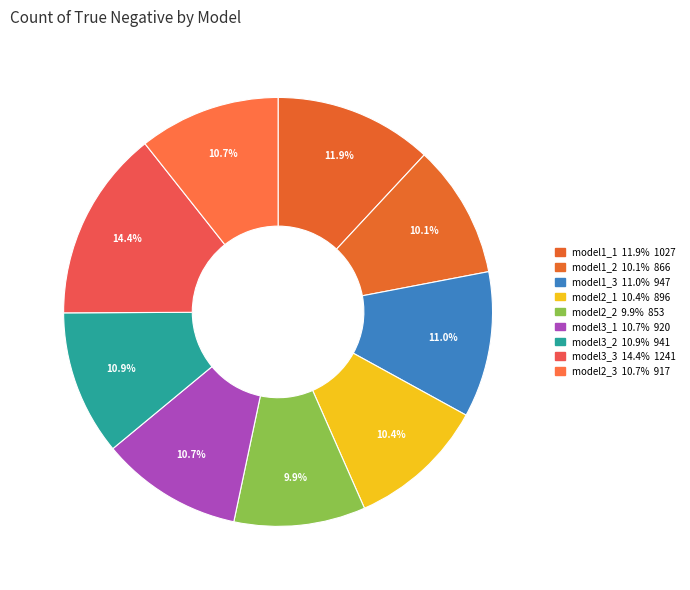

What is the change in value from model1_2 to model1_3?

+81